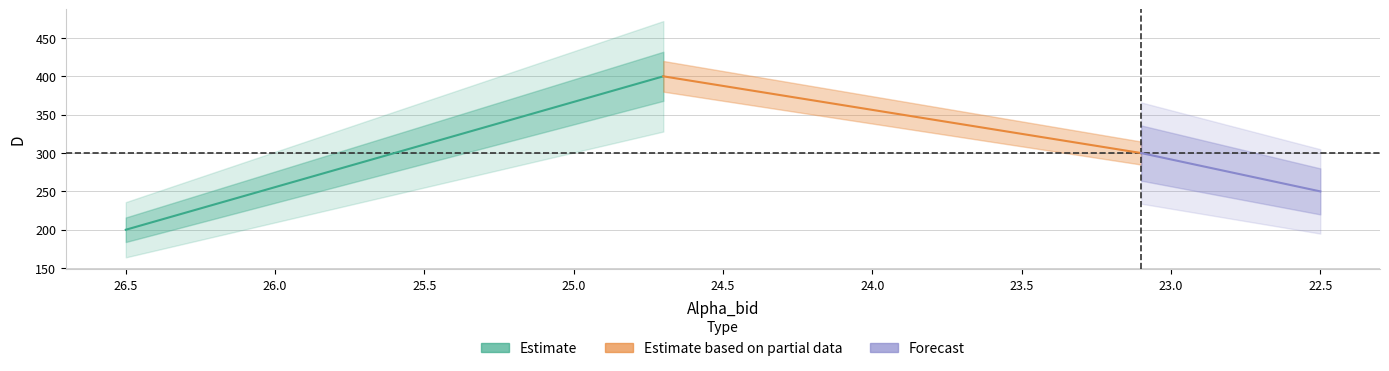

What is the minimum value shown in the chart?

200